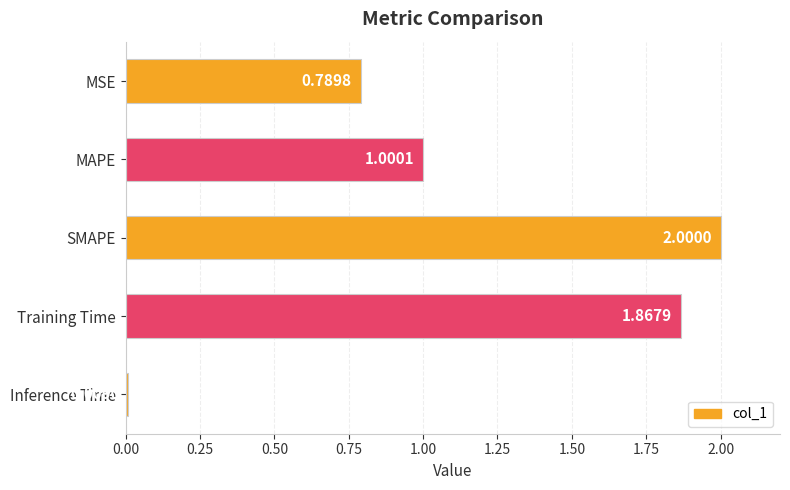

What is the sum of all values?

5.7